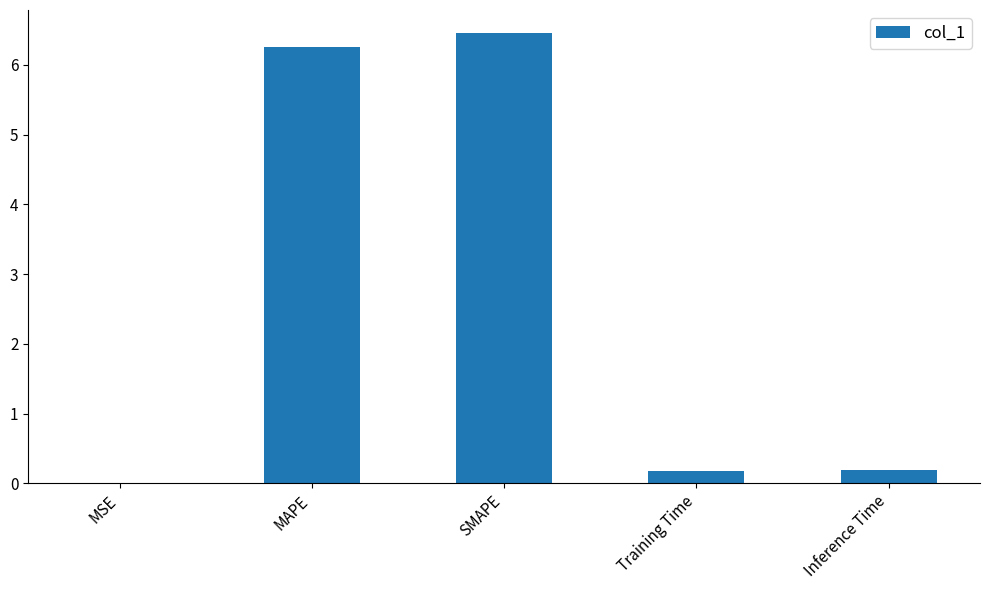

What is the sum of the values at SMAPE and Training Time?

6.6